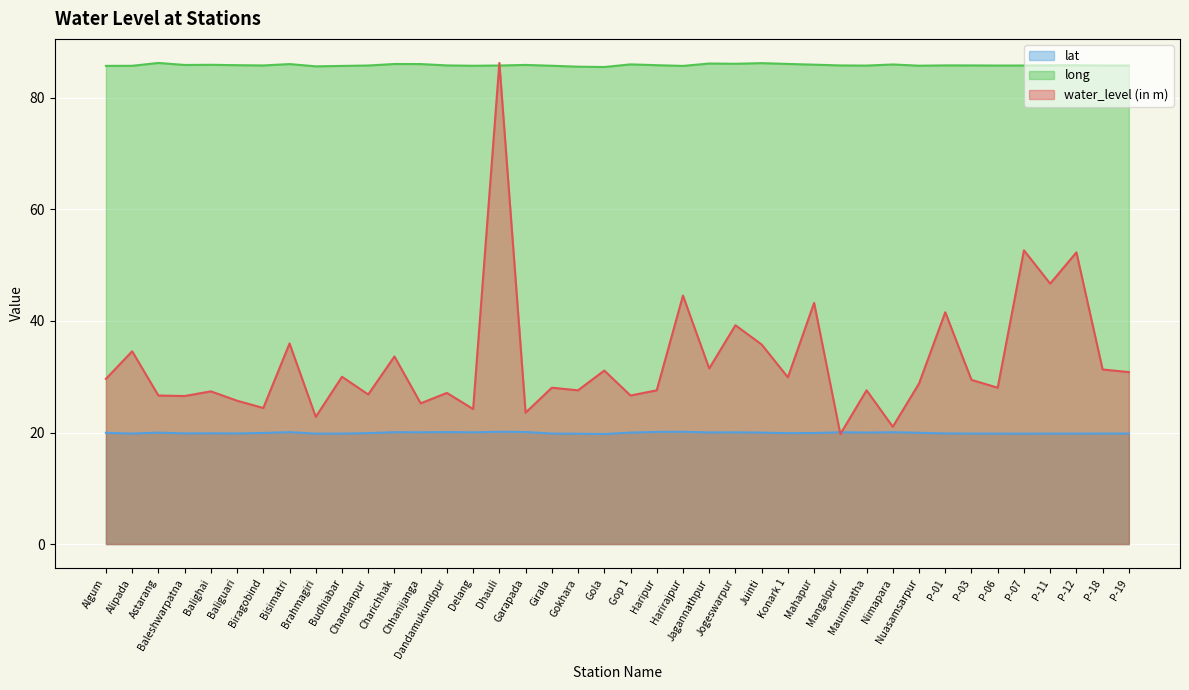

Reading left to right, what are all the values shown in this chart?

Algum=29.6	Alipada=34.6	Astarang=26.6	Baleshwarpatna=26.5	Balighai=27.4	Baliguari=25.7	Biragobind=24.4	Bisimatri=36.0	Brahmagiri=22.8	Budhiabar=30.0	Chandanpur=26.8	Charichhak=33.6	Chhanijanga=25.2	Dandamukundpur=27.1	Delang=24.2	Dhauli=86.3	Garapada=23.6	Girala=28.0	Gokhara=27.6	Gola=31.1	Gop 1=26.6	Haripur=27.6	Harirajpur=44.6	Jagannathpur=31.5	Jogeswarpur=39.2	Juinti=35.8	Konark 1=29.9	Mahapur=43.2	Mangalpur=19.7	Maunimatha=27.6	Nimapara=21.0	Nuasamsarpur=28.8	P-01=41.6	P-03=29.4	P-06=28.0	P-07=52.7	P-11=46.7	P-12=52.3	P-18=31.3	P-19=30.8